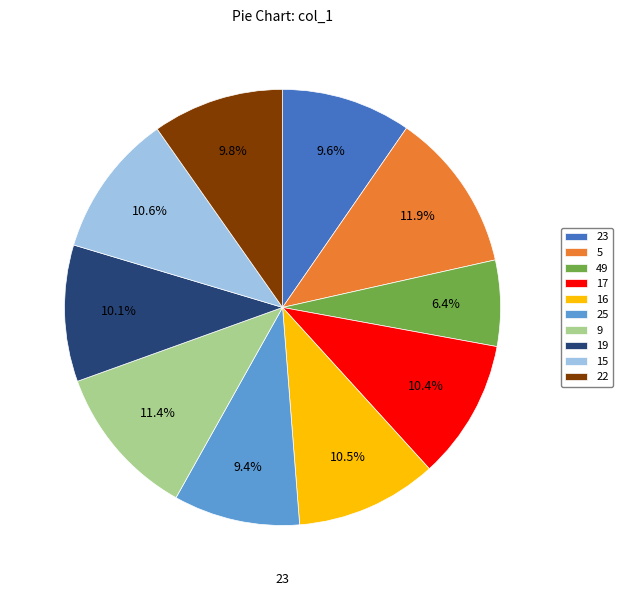

To the nearest percent, what portion does 15 represent?

11%